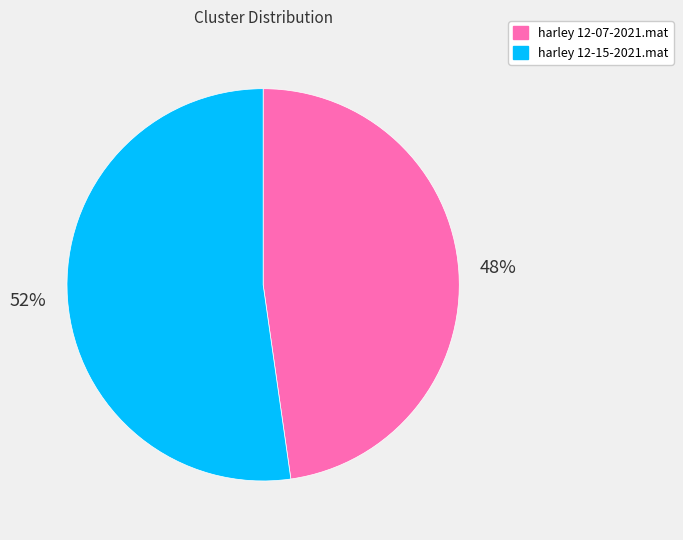

Which category has the biggest portion of the pie?

harley 12-15-2021.mat